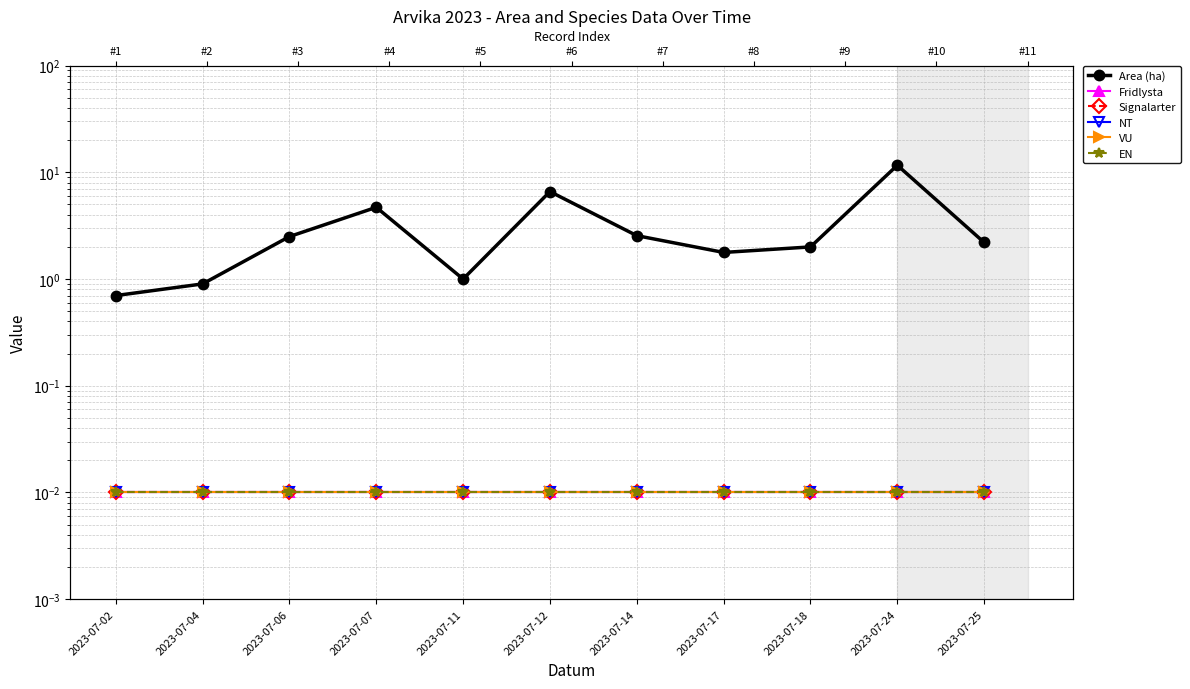

Count the number of data series in this chart.

6